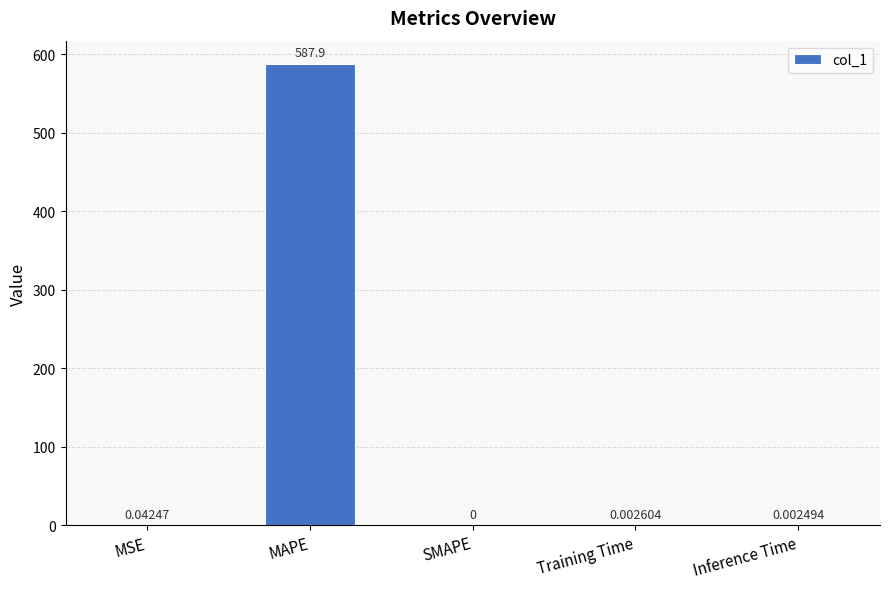

Which has a higher value, MAPE or Training Time?

MAPE